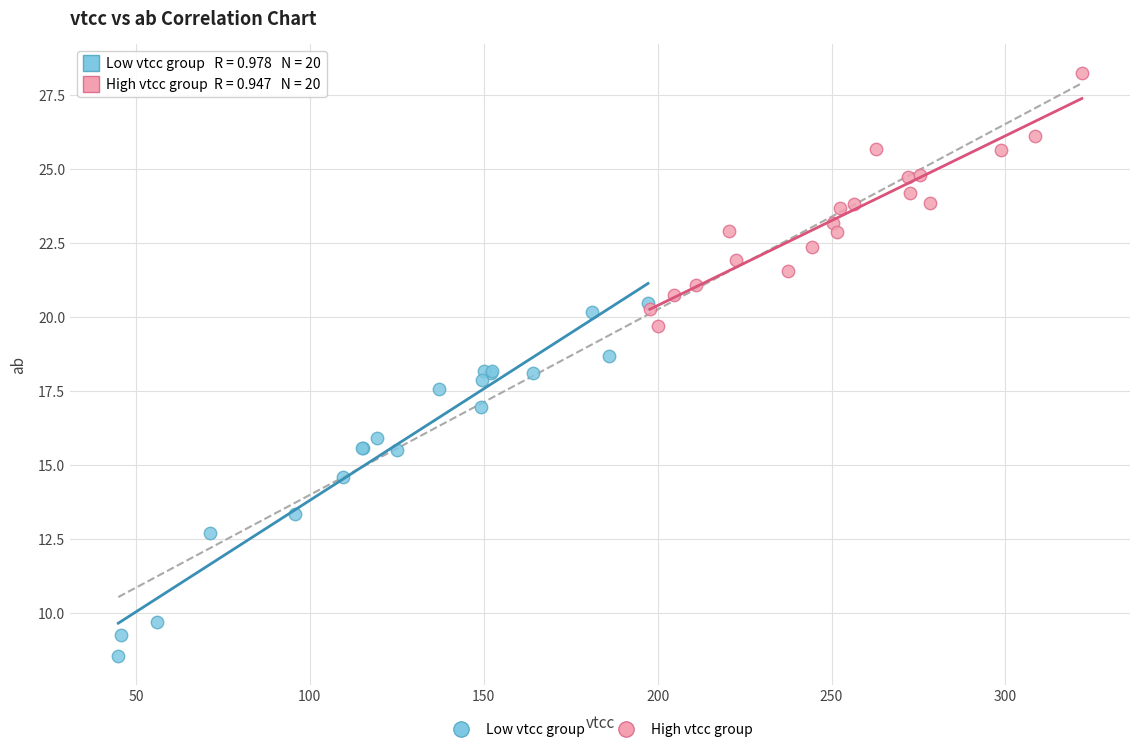

Which series contains the highest Y value?

High vtcc group